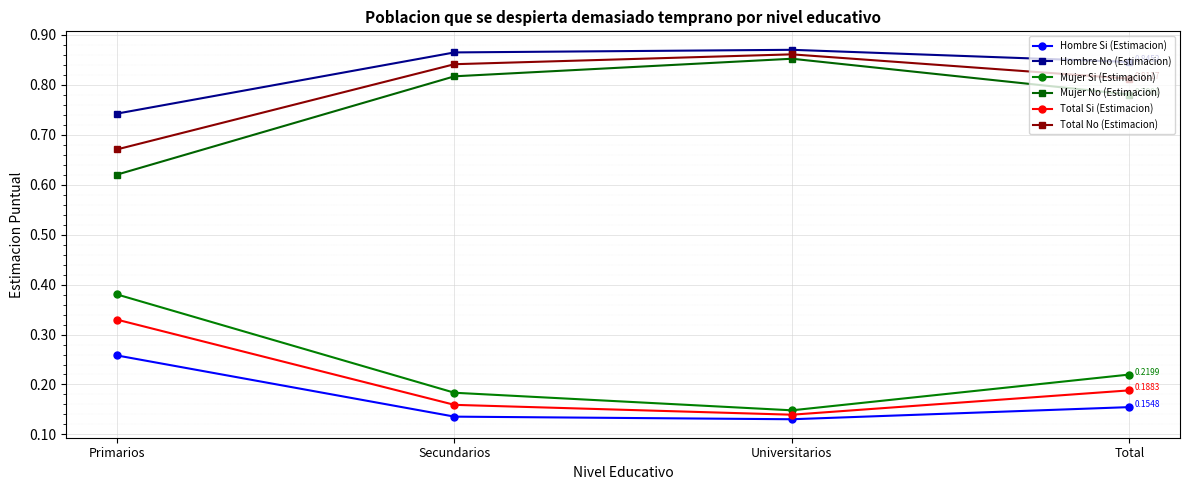

What is the total value across all series at Primarios?

3.0